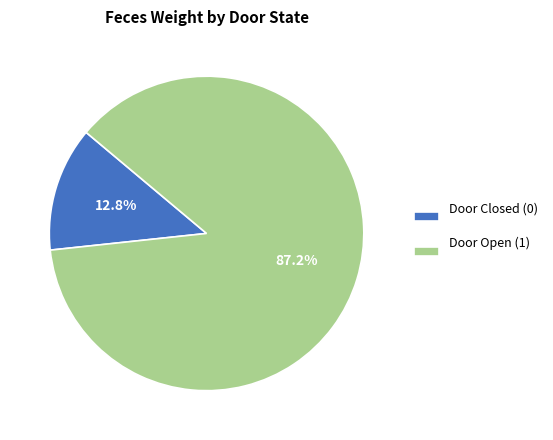

Which category has the biggest portion of the pie?

Door Open (1)